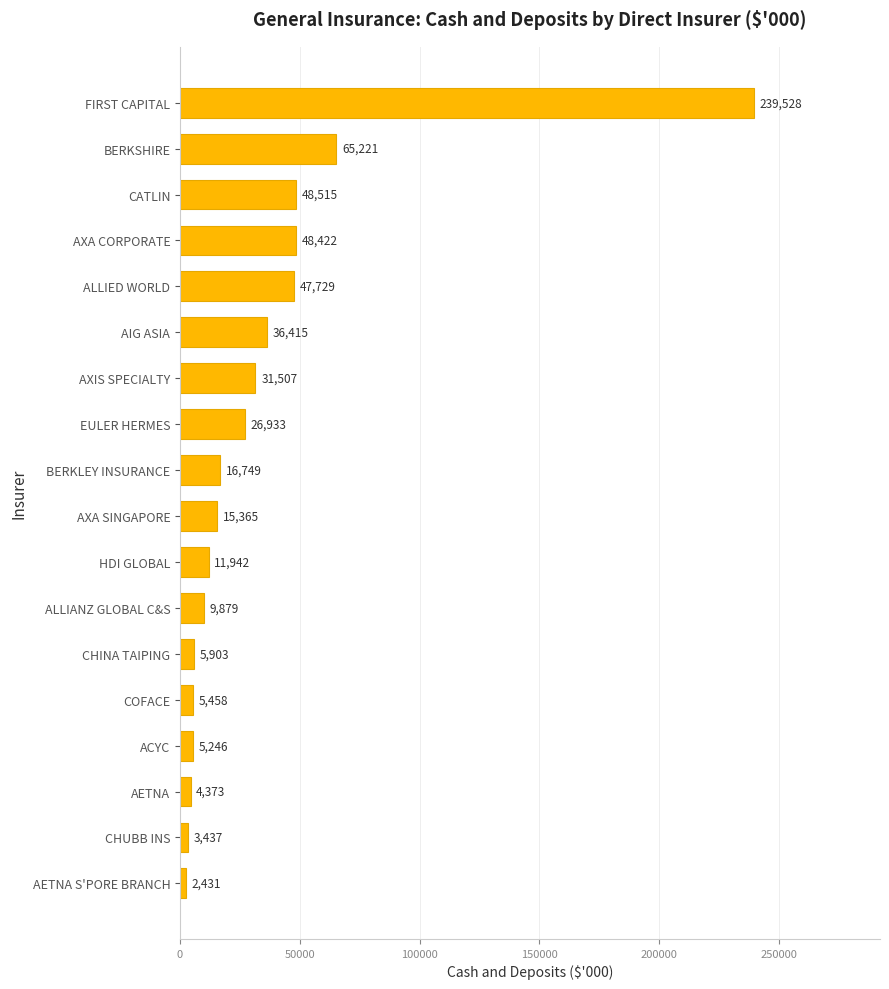

What is the maximum value shown in the chart?

239528.4